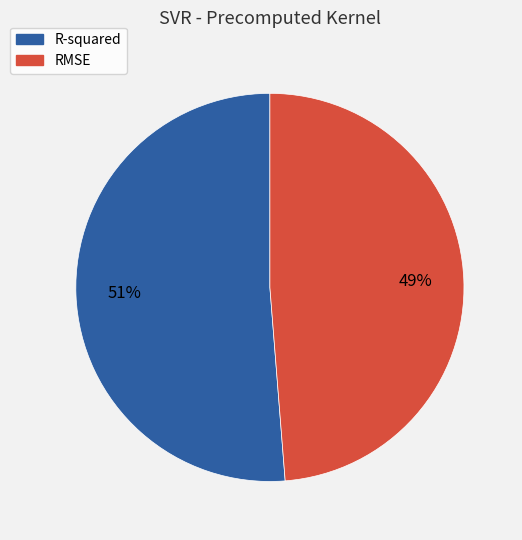

Do RMSE and R-squared together represent more than half of the pie?

Yes